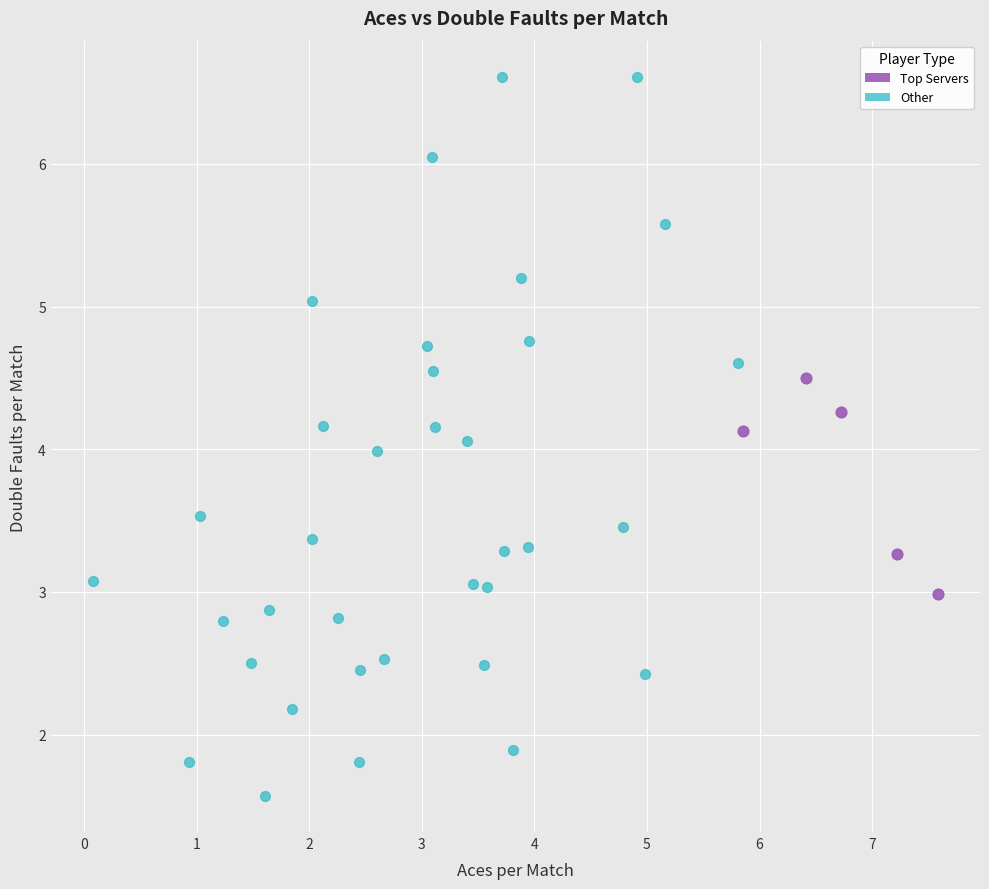

Which series has the largest Y range (max minus min)?

Other